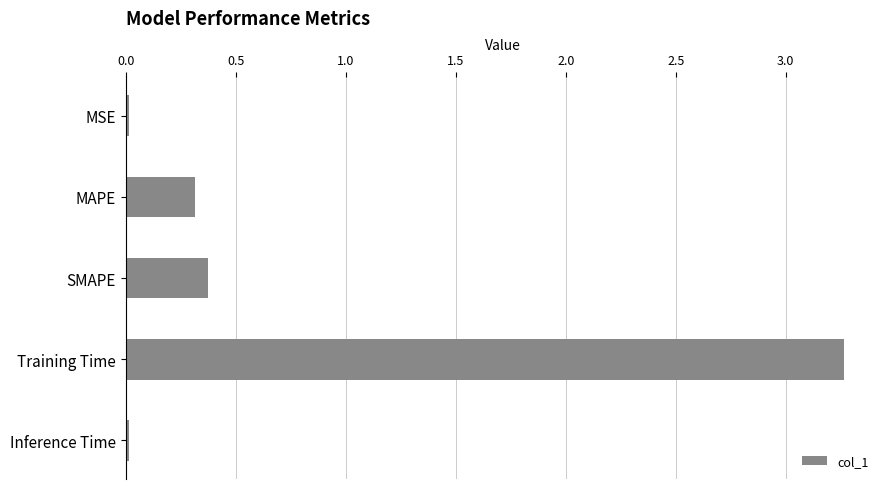

What is the average value?

0.8